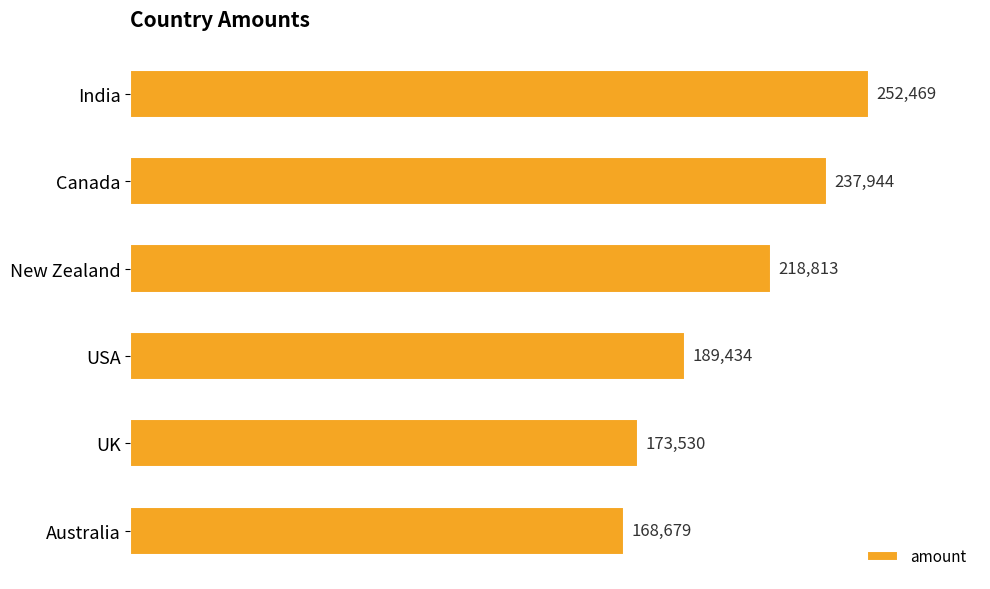

How many values are below 218813?

3